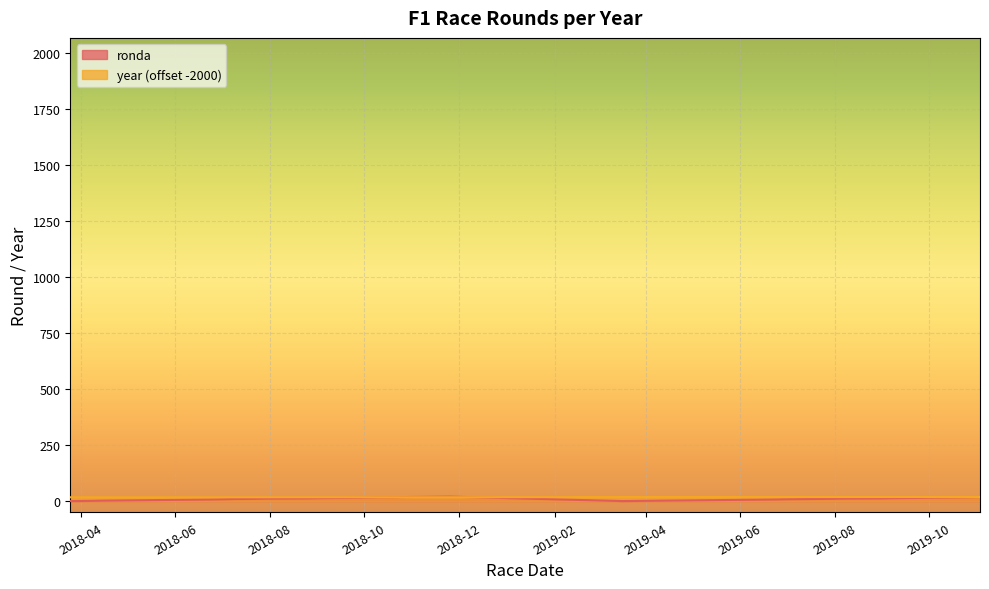

True or false: year has a value of 18 at 2018-07-01.

True